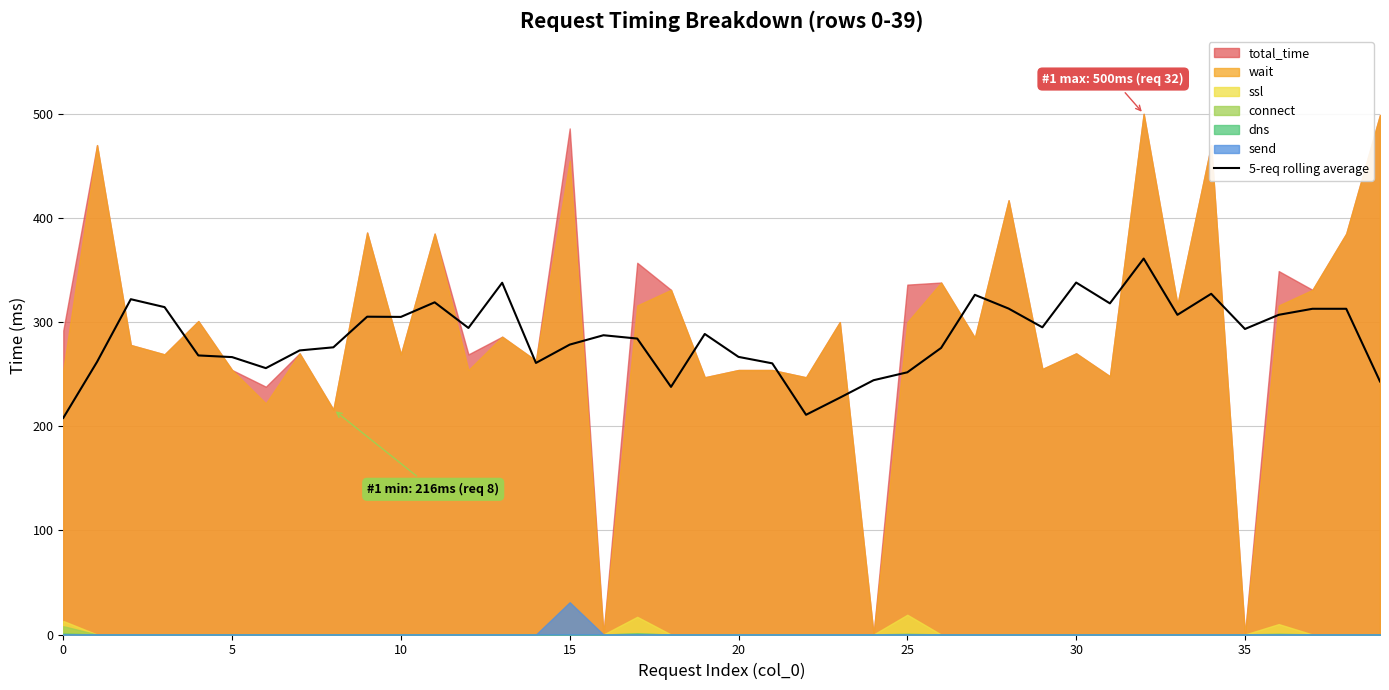

The value of 5-req rolling average at 35 is 293.4. True or false?

True